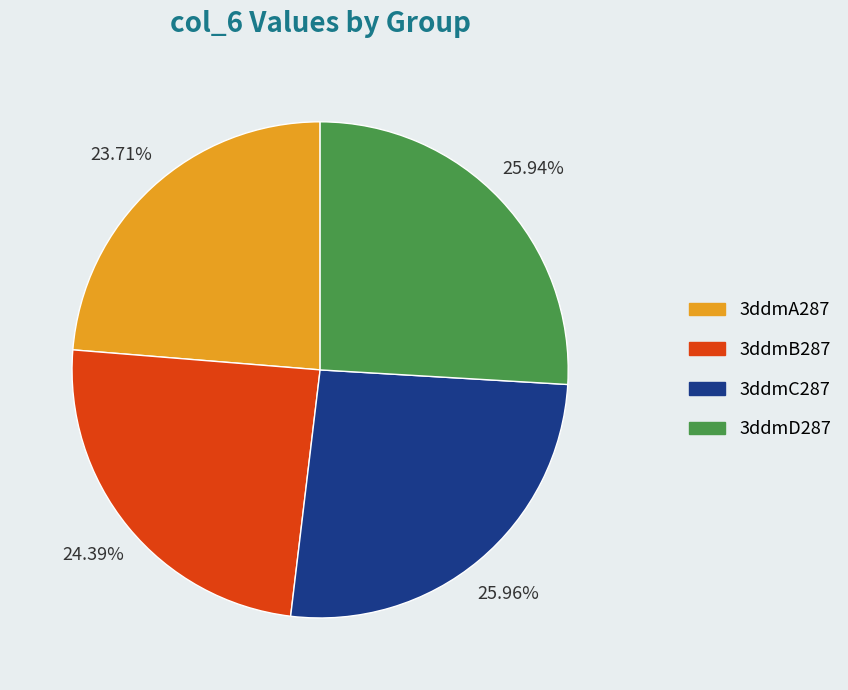

Which has a higher value, 3ddmA287 or 3ddmB287?

3ddmB287